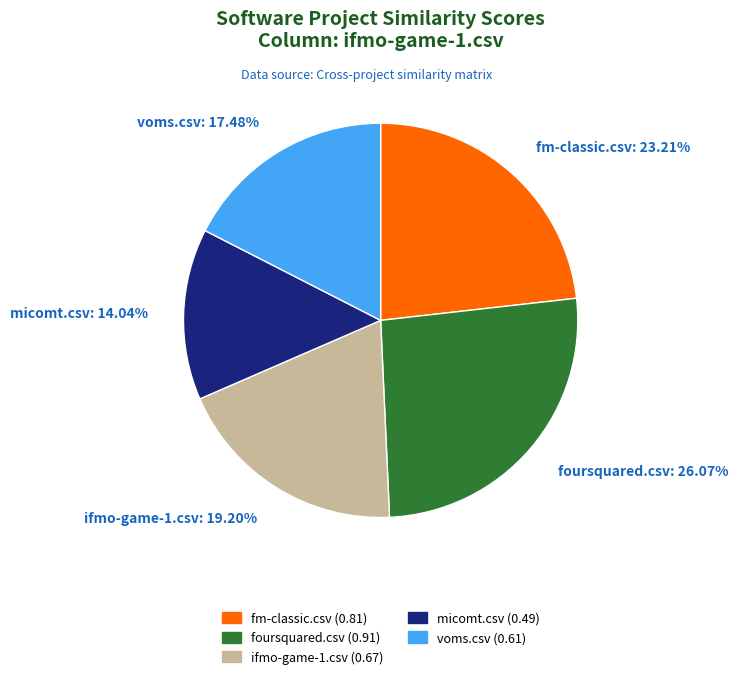

Count the number of slices in the pie.

5